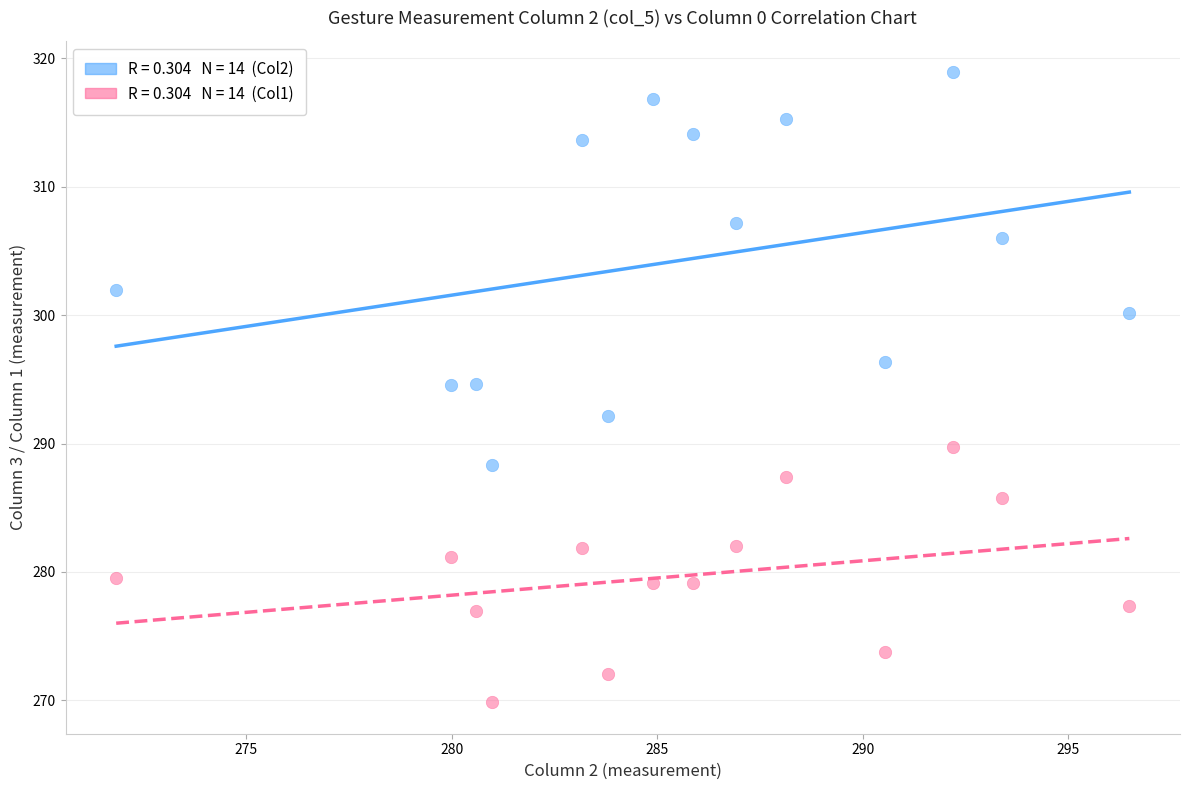

Across all data points, what is the range of X values (max minus min)?

24.6